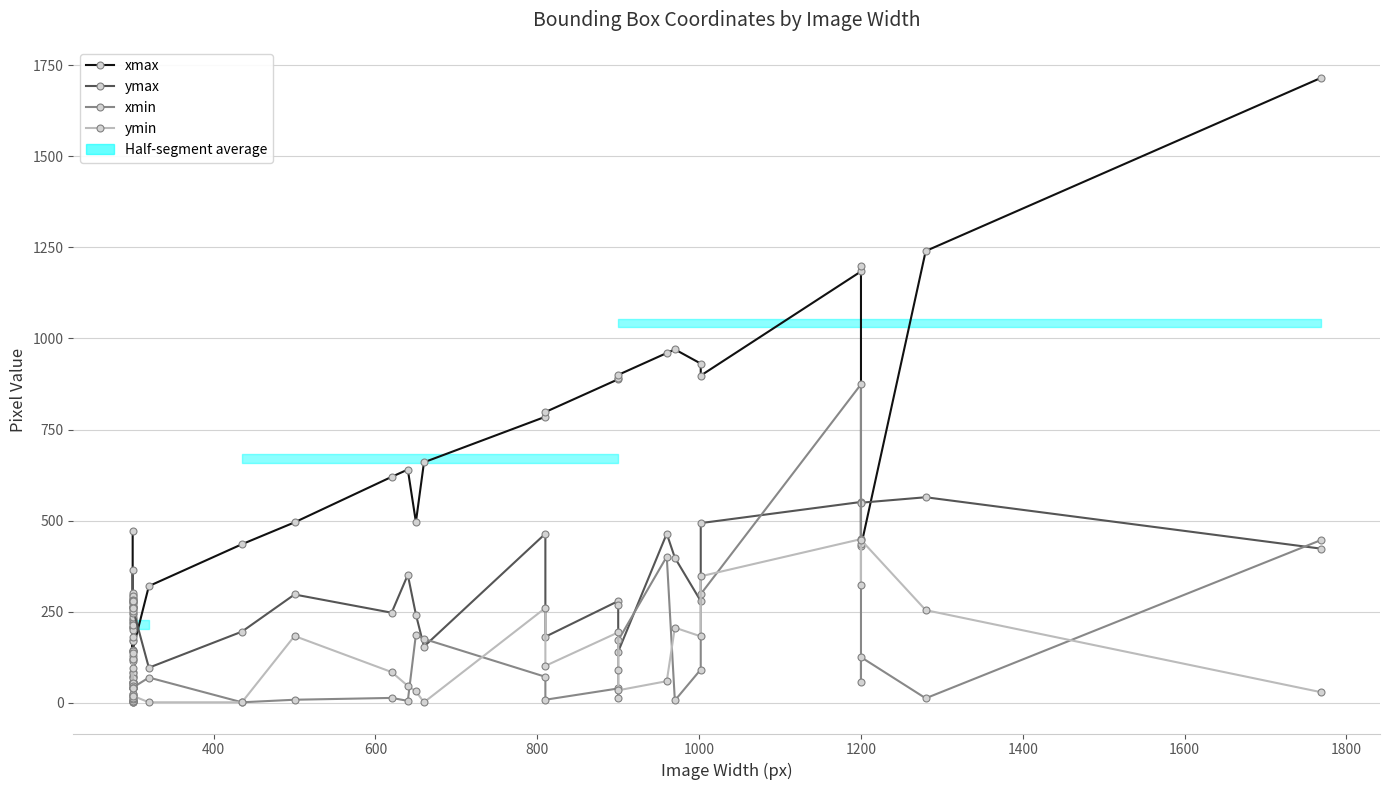

True or false: xmax and xmin intersect in this chart.

False